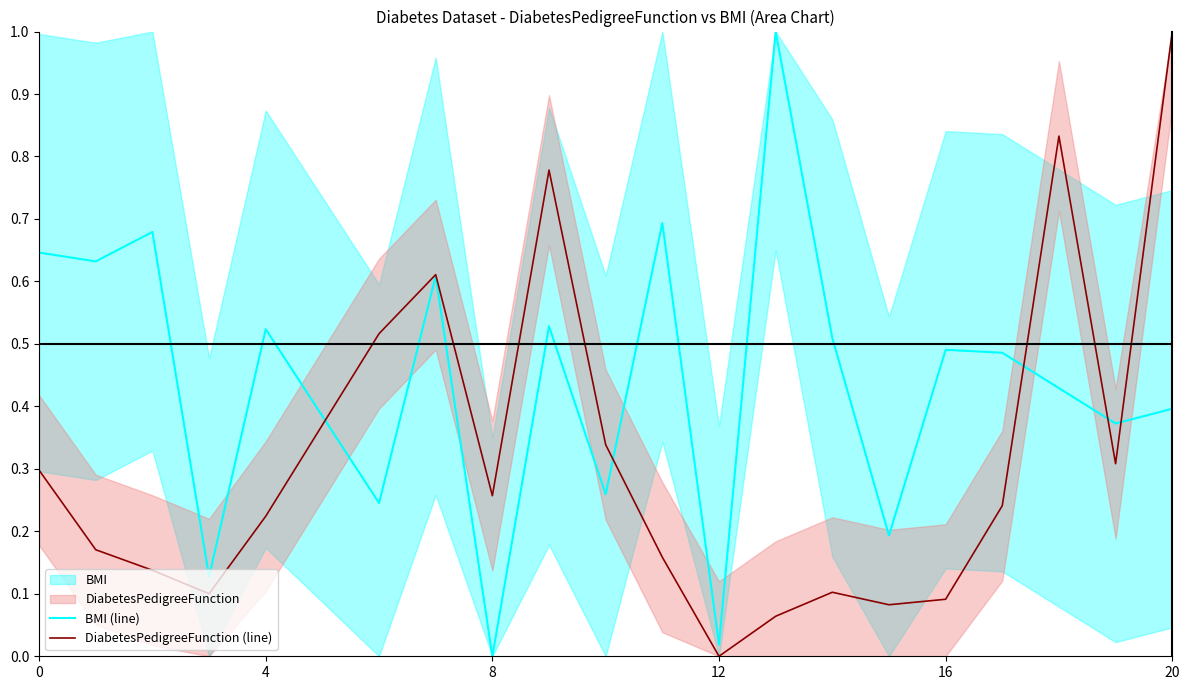

True or false: DiabetesPedigreeFunction (line) and BMI (line) cross at least once.

True